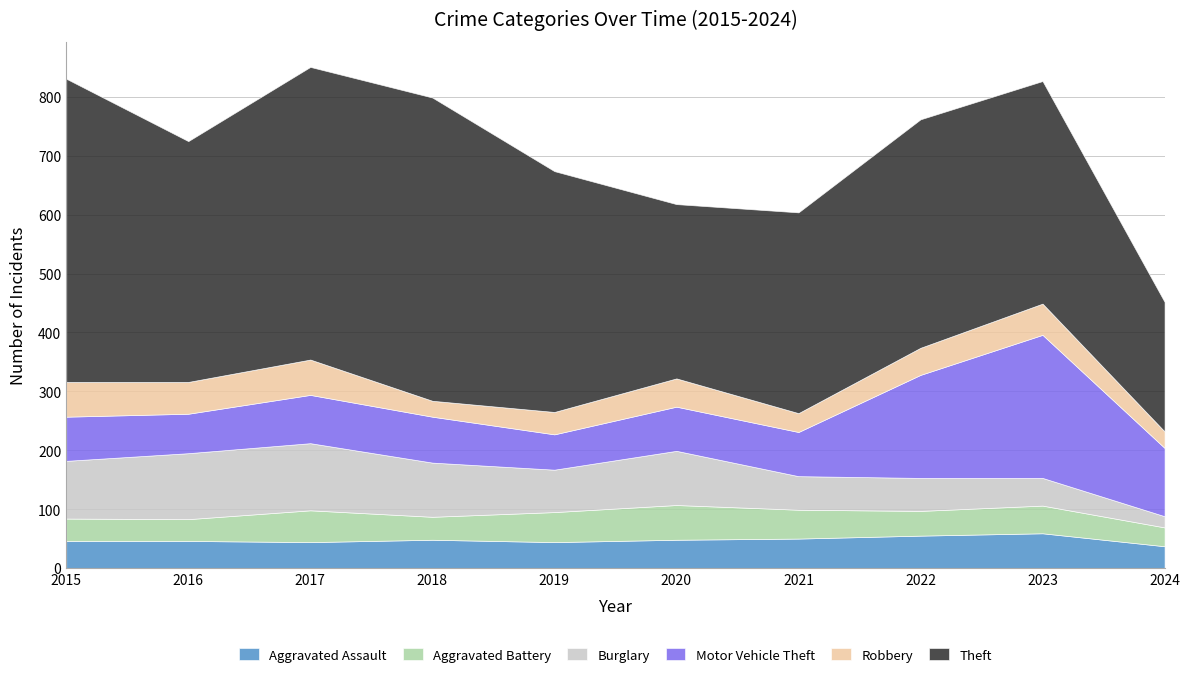

At which category is the sum across all series the highest?

2017